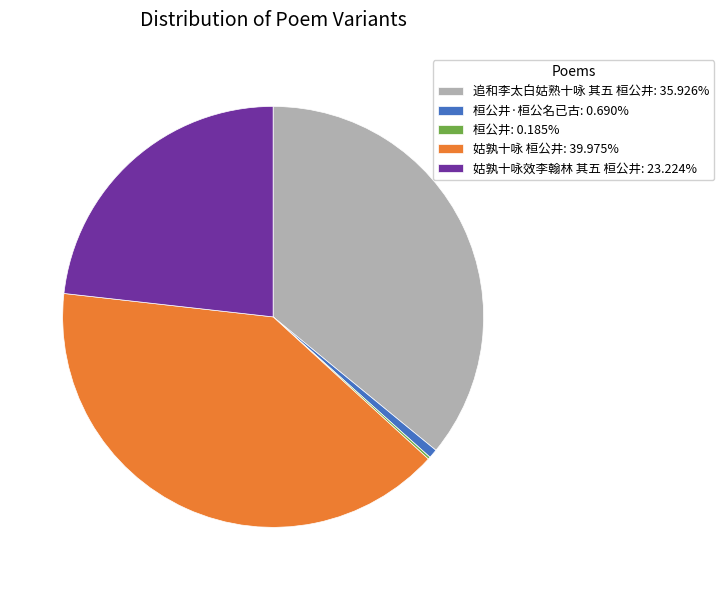

Is there any slice that represents more than half of the pie?

No